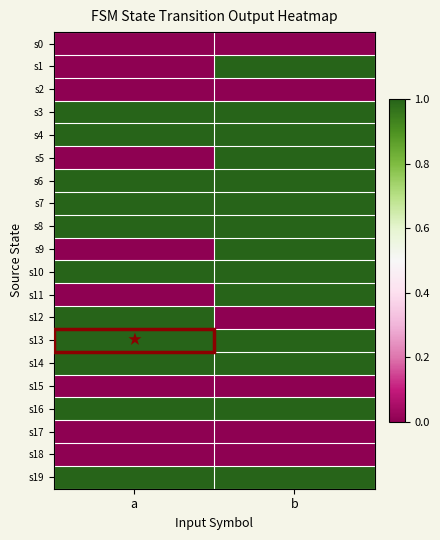

Which label corresponds to the largest value in the chart?

b